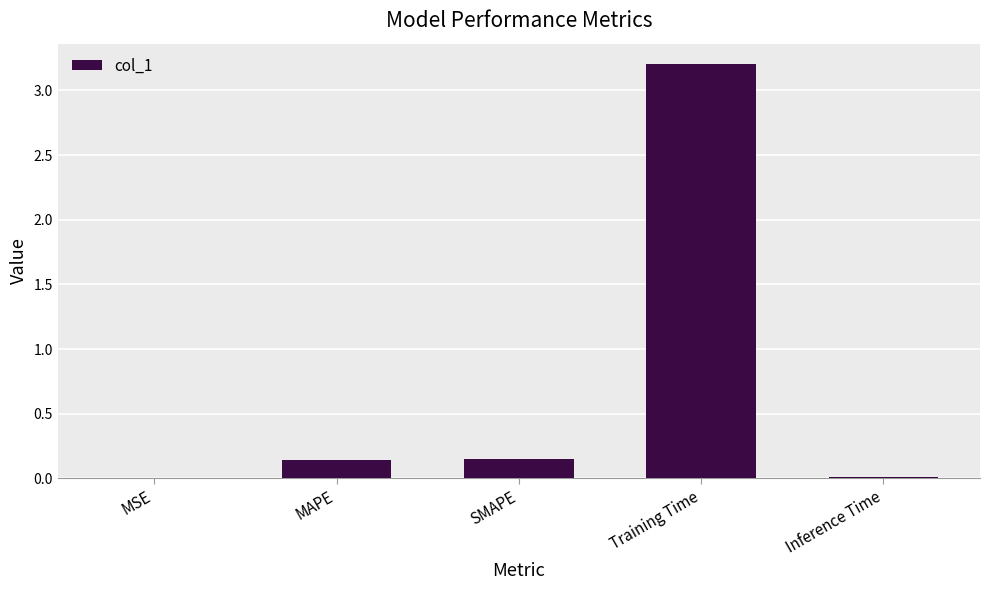

The chart shows a value of 0.0 at MSE. True or false?

True